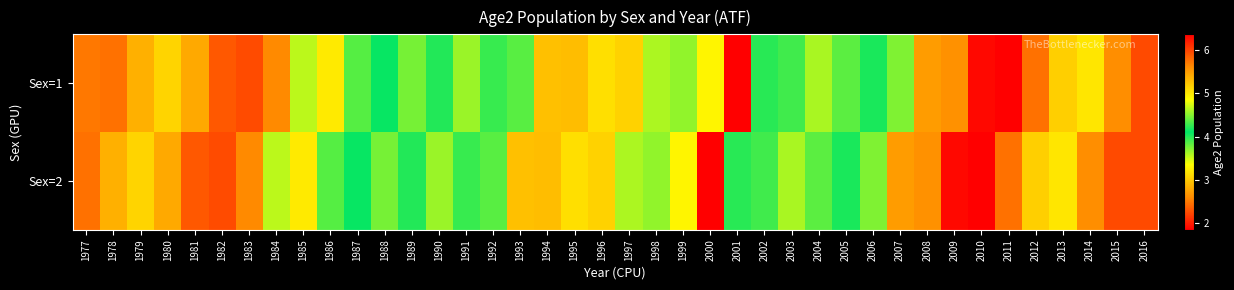

Reading left to right, list all the values displayed in this chart.

Sex=1: 1977=250075000	1978=246021000	1979=284493000	1980=308297000	1981=279453000	1982=232765000	1983=225607000	1984=259370000	1985=355435000	1986=499712000	1987=436304000	1988=412620000	1989=445465000	1990=421259000	1991=364937000	1992=394841000	1993=385179000	1994=294625000	1995=293036000	1996=315322000	1997=305904000	1998=360387000	1999=453802000	2000=492139000	2001=636698000	2002=422656000	2003=392051000	2004=361177000	2005=384323000	2006=403520000	2007=373694000	2008=271002000	2009=263635000	2010=189917000	2011=184901000	2012=245891000	2013=304591000	2014=319800000	2015=261717000	2016=225230000
Sex=2: 1977=246021000	1978=284493000	1979=308297000	1980=279453000	1981=232765000	1982=225607000	1983=259370000	1984=355435000	1985=499712000	1986=436304000	1987=412620000	1988=445465000	1989=421259000	1990=364937000	1991=394841000	1992=385179000	1993=294625000	1994=293036000	1995=315322000	1996=305904000	1997=360387000	1998=453802000	1999=492139000	2000=636698000	2001=422656000	2002=392051000	2003=361177000	2004=384323000	2005=403520000	2006=373694000	2007=271002000	2008=263635000	2009=189917000	2010=184901000	2011=245891000	2012=304591000	2013=319800000	2014=261717000	2015=225230000	2016=225230000